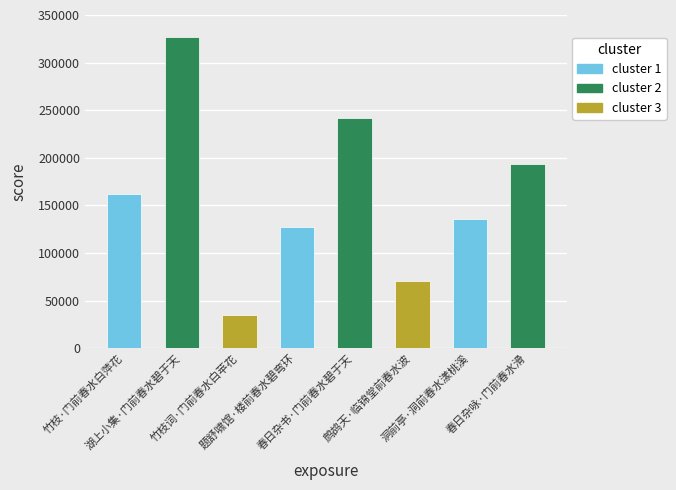

What is the difference between the maximum and minimum values?

291048